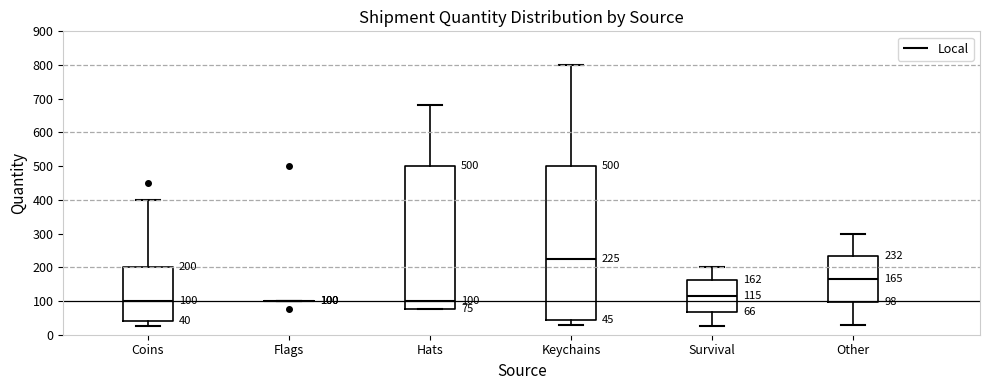

Which box is the tallest, from its lower edge to its upper edge?

Keychains